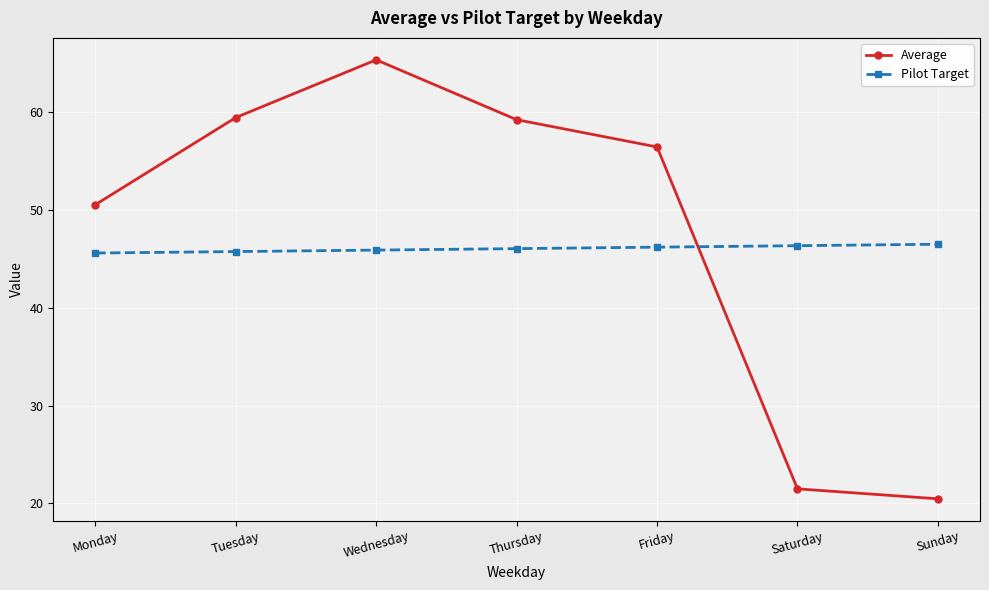

At how many categories does at least one series exceed 49?

5